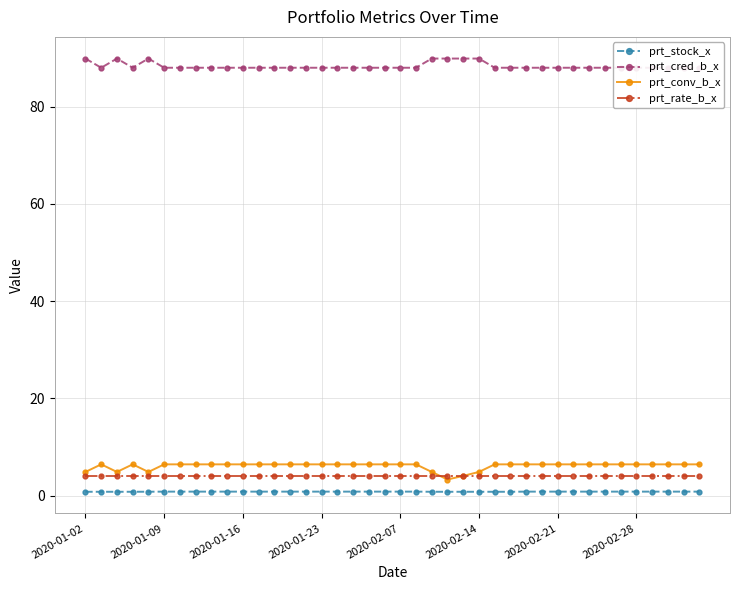

Is the value of prt_conv_b_x at 34 greater than the value of prt_stock_x at 13?

Yes